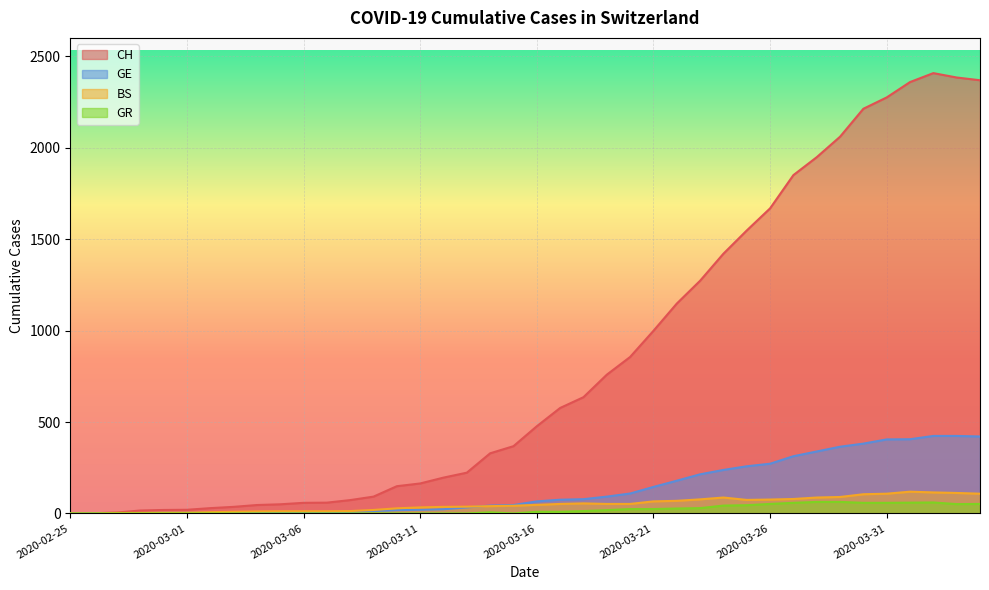

What is the total value across all series at 2020-03-17?

713